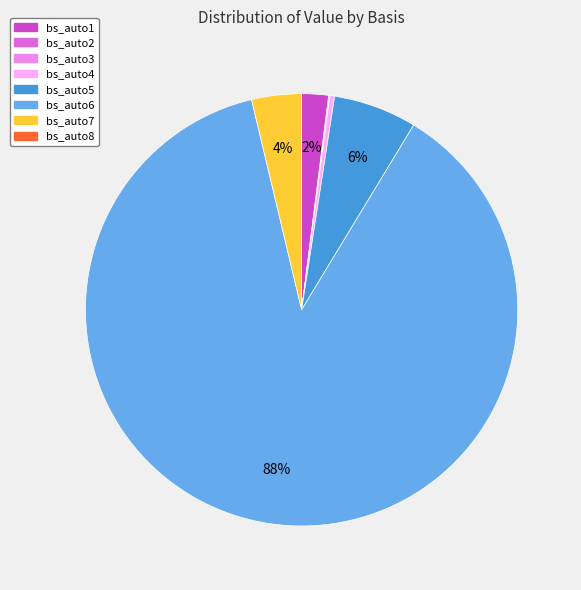

Combined, do bs_auto7 and bs_auto6 account for over 50%?

Yes